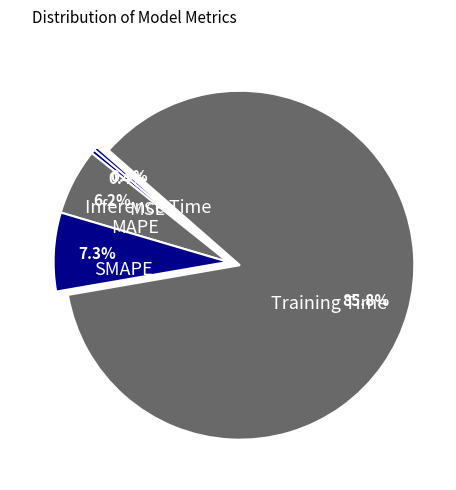

Which has a higher value, MSE or Training Time?

Training Time